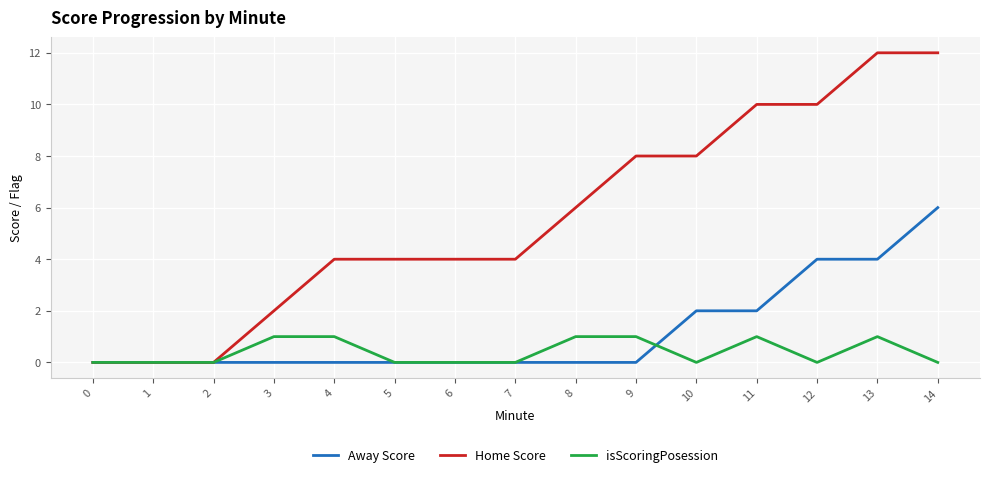

Reading right to left, extract all data points from this chart.

Away Score: 6	4	4	2	2	0	0	0	0	0	0	0	0	0	0
Home Score: 12	12	10	10	8	8	6	4	4	4	4	2	0	0	0
isScoringPosession: 0	1	0	1	0	1	1	0	0	0	1	1	0	0	0